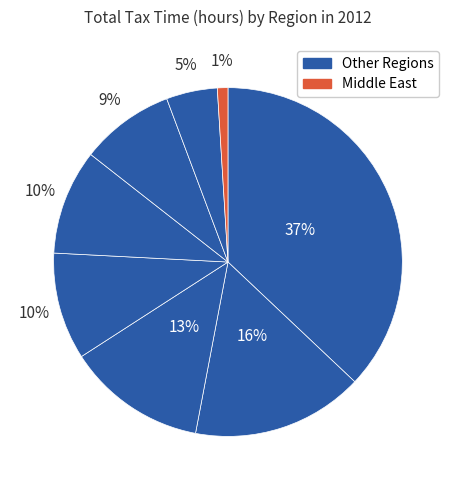

Is there a majority slice in this chart?

No